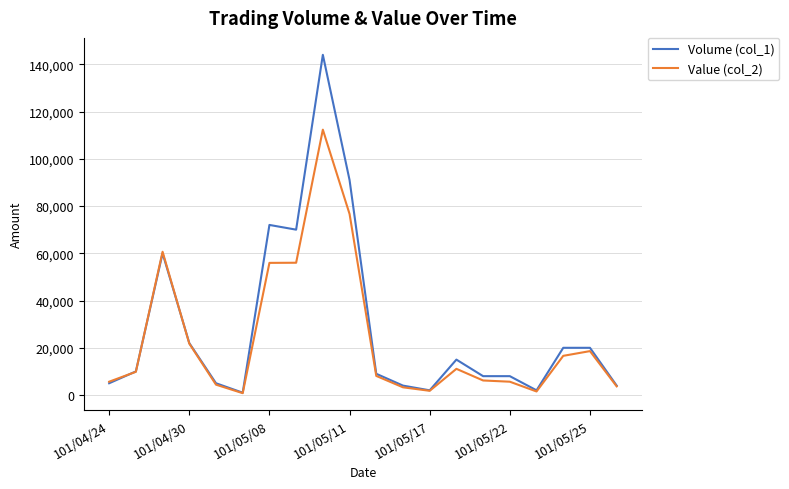

Which series has the widest spread of values?

Volume (col_1)